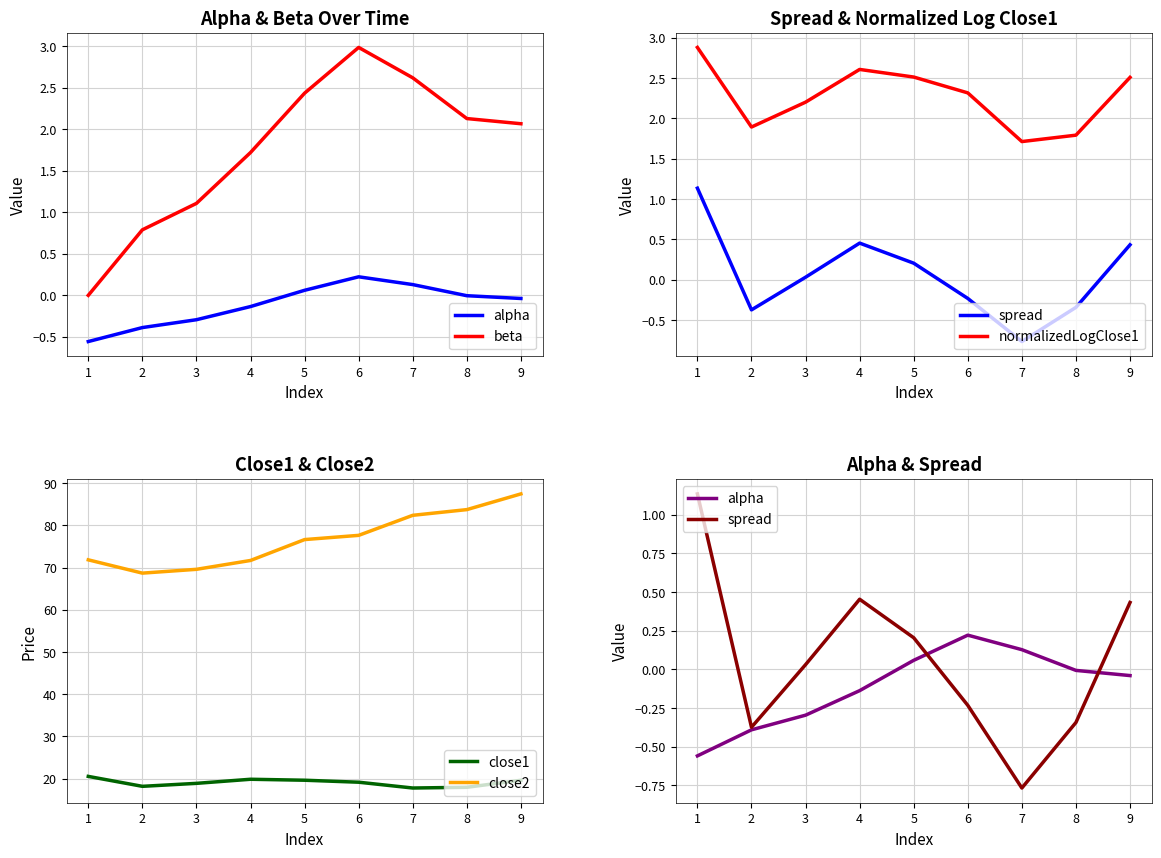

Is this an area chart (filled region under the line)?

No